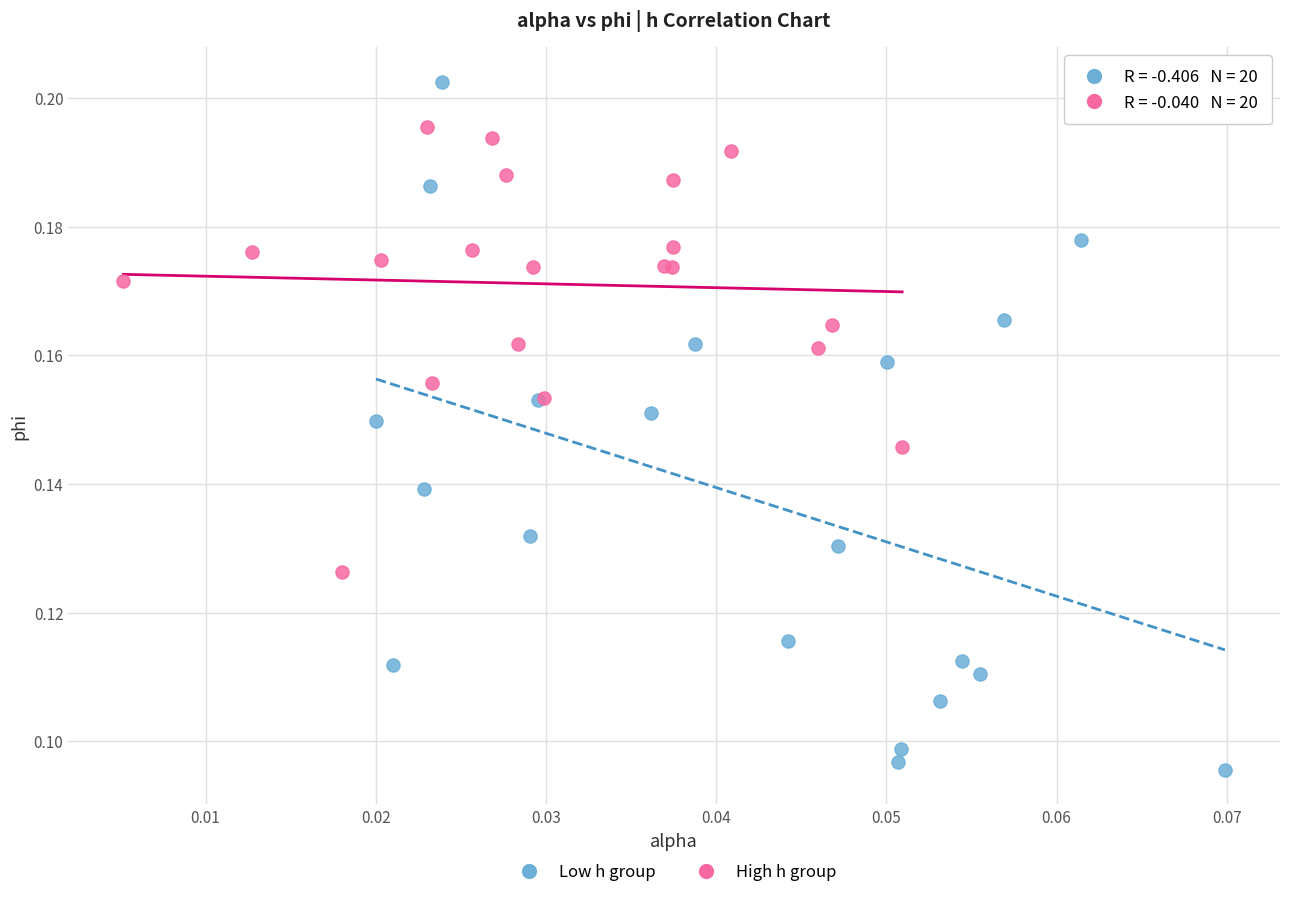

Which series contains the highest Y value?

Low h group